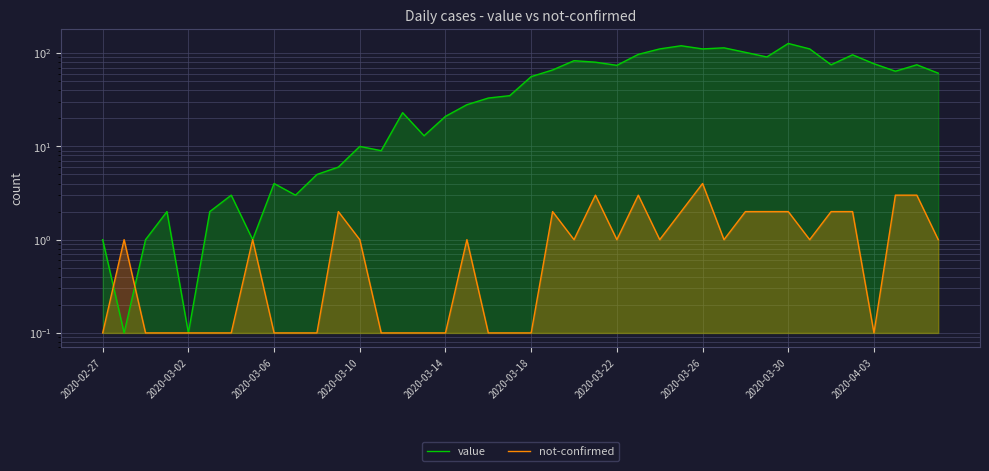

What are all the series names shown in the legend?

value, not-confirmed